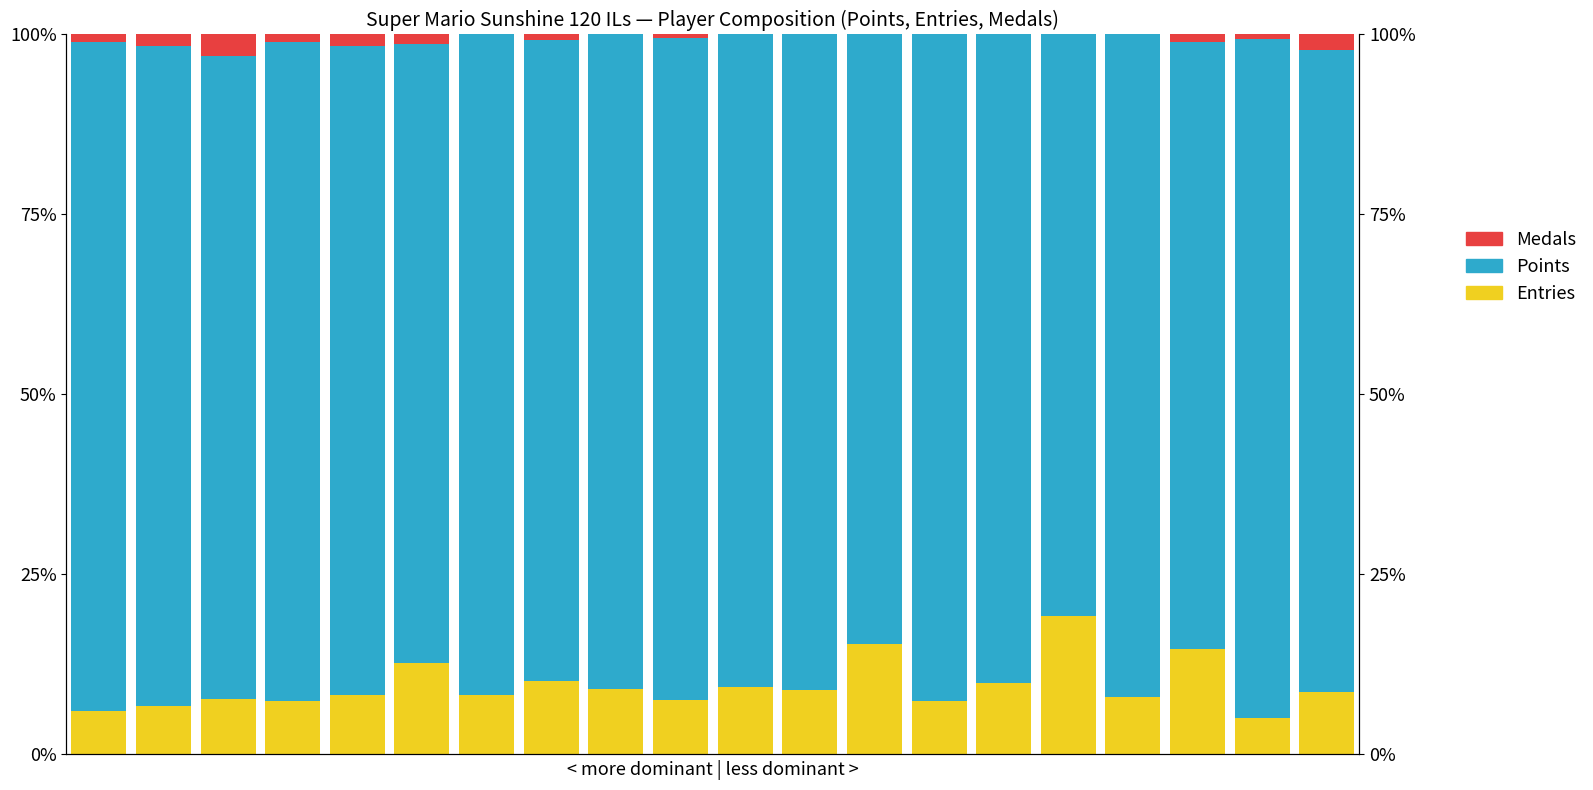

Is it true that Entries equals 15.4 at 12?

True